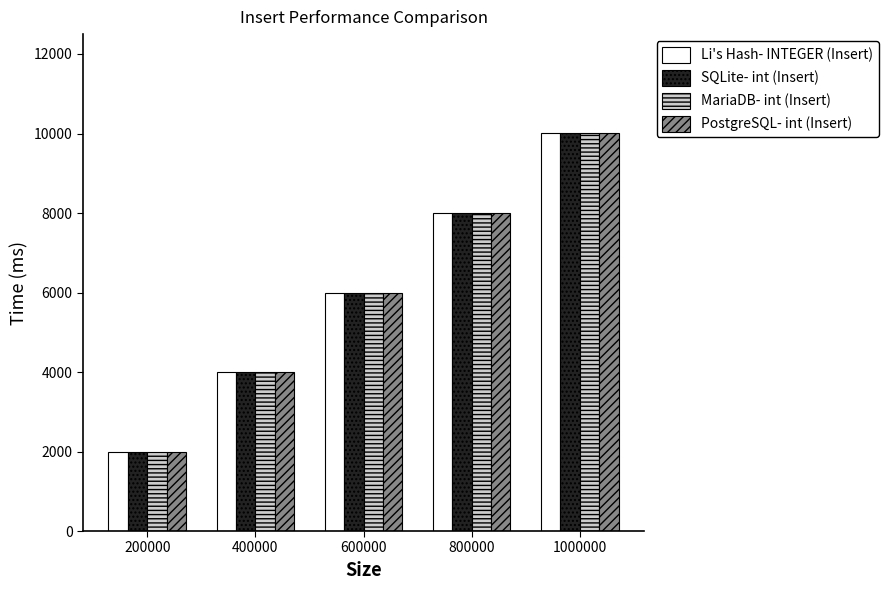

The value of MariaDB- int (Insert) at 400000 is 4000.1. True or false?

True